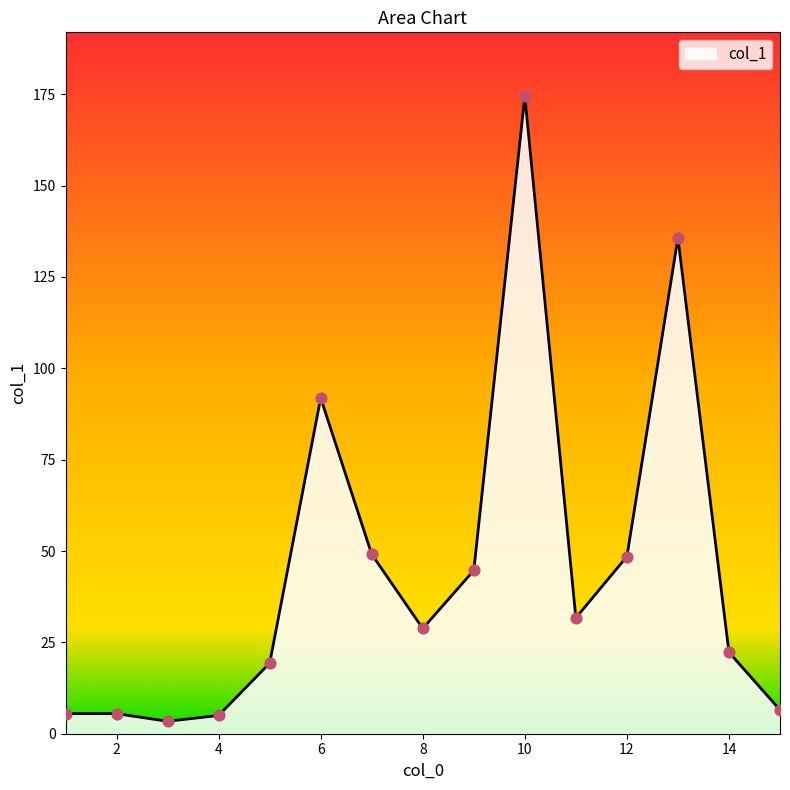

What is the greatest value displayed?

174.5